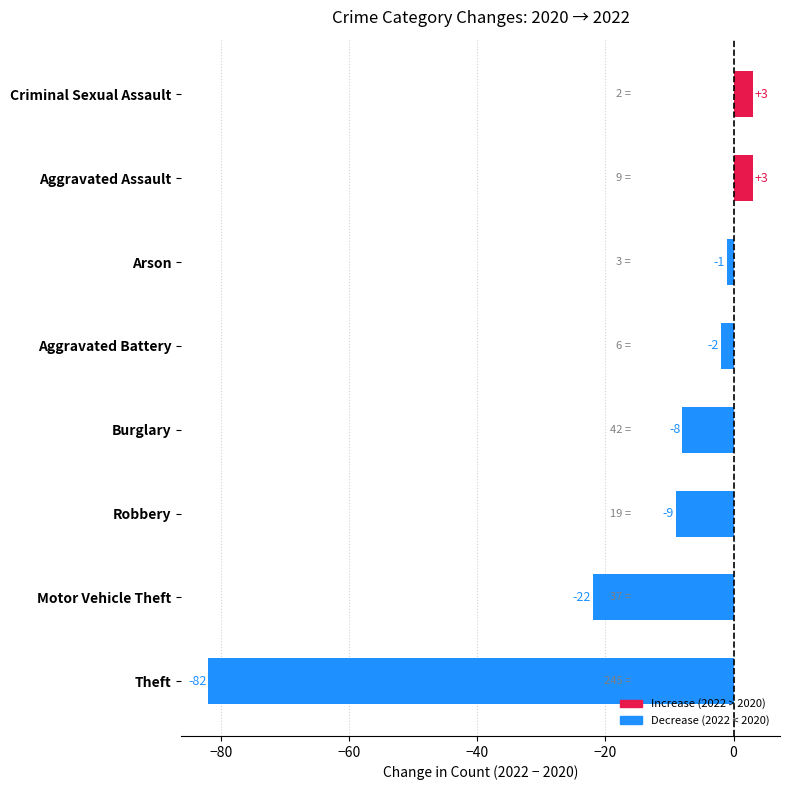

How many distinct data groups are displayed?

1